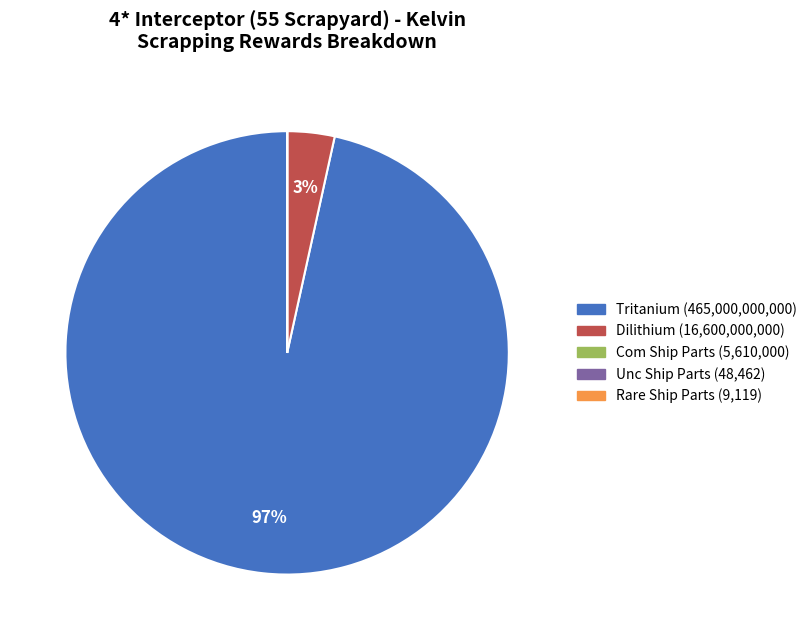

Is it true that Dilithium is 3% of the pie?

True